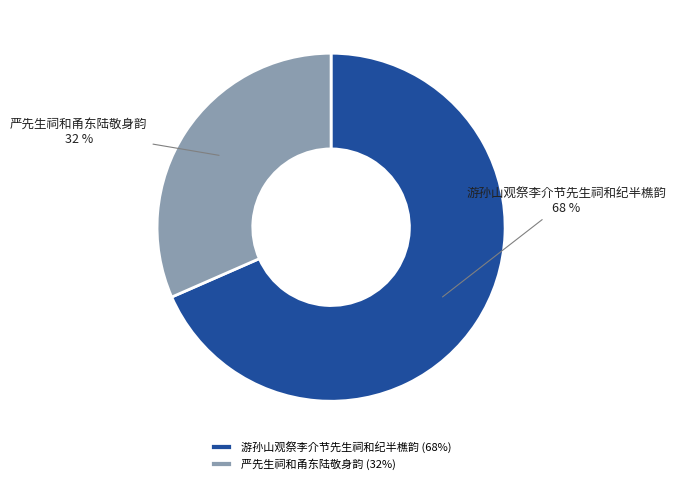

Do 游孙山观祭李介节先生祠和纪半樵韵 and 严先生祠和甬东陆敬身韵 together represent more than half of the pie?

Yes